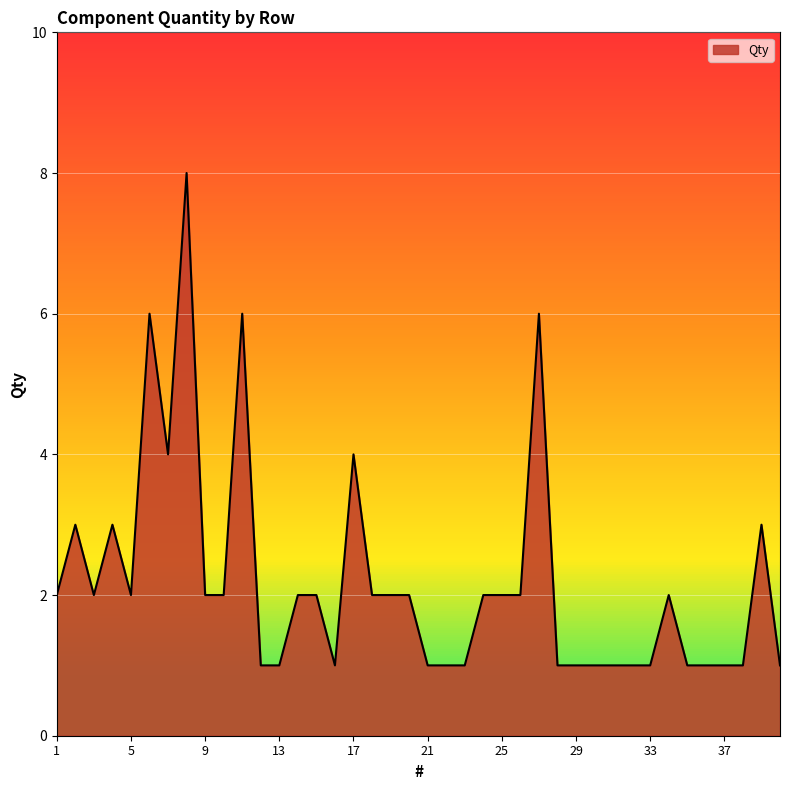

How many values are between 1 and 2?

31